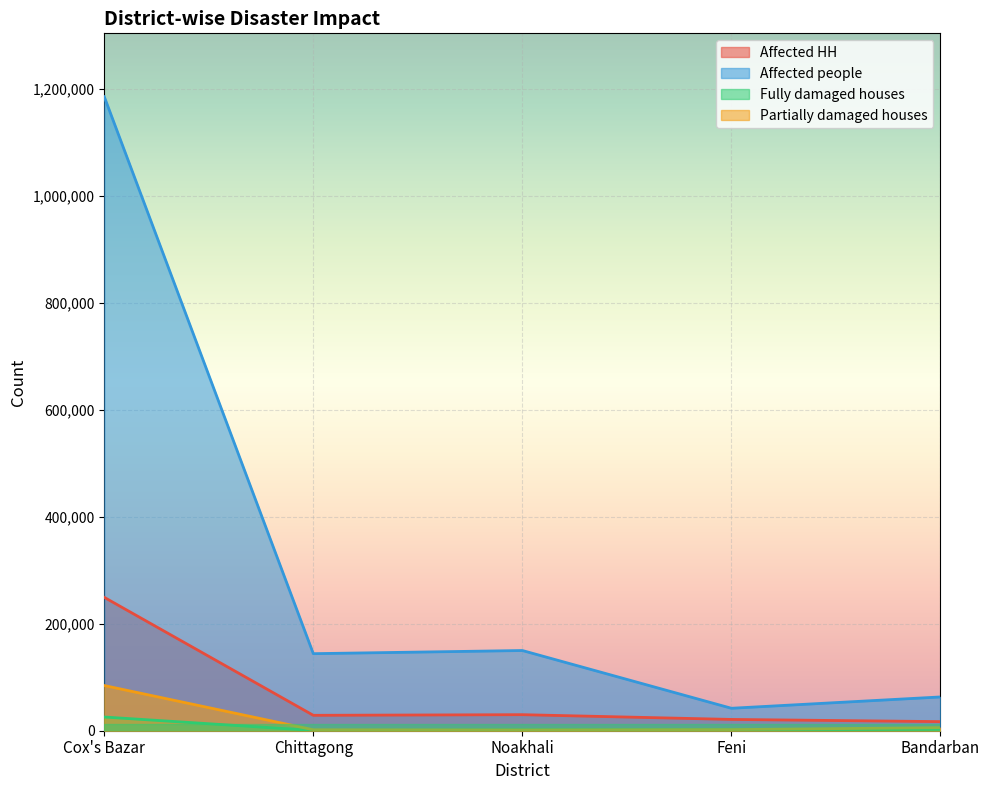

Reading left to right, list all the values displayed in this chart.

Affected HH: Cox's Bazar=249412	Chittagong=28820	Noakhali=30000	Feni=21132	Bandarban=17025
Affected people: Cox's Bazar=1185675	Chittagong=144100	Noakhali=150000	Feni=42000	Bandarban=63167
Fully damaged houses: Cox's Bazar=25622	Chittagong=520	Noakhali=1685	Feni=1962	Bandarban=2755
Partially damaged houses: Cox's Bazar=84500	Chittagong=1775	Noakhali=1385	Feni=2052	Bandarban=5752